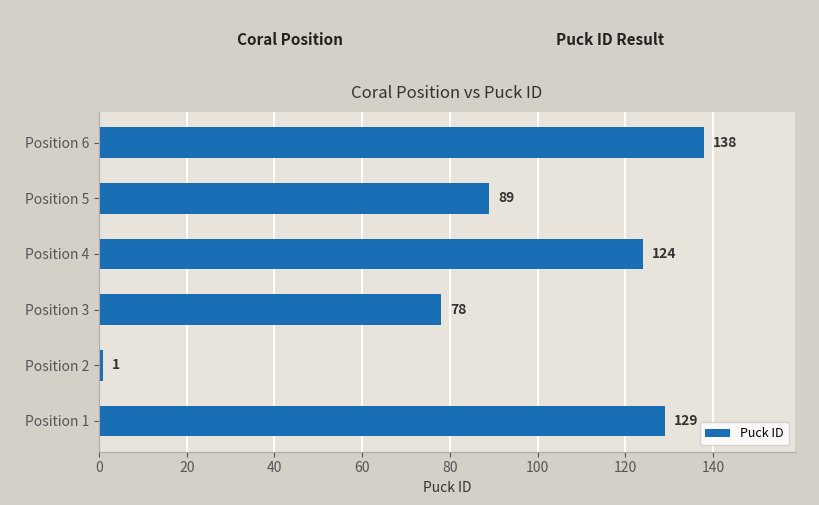

List the labels in order of value, largest first.

Position 6, Position 1, Position 4, Position 5, Position 3, Position 2